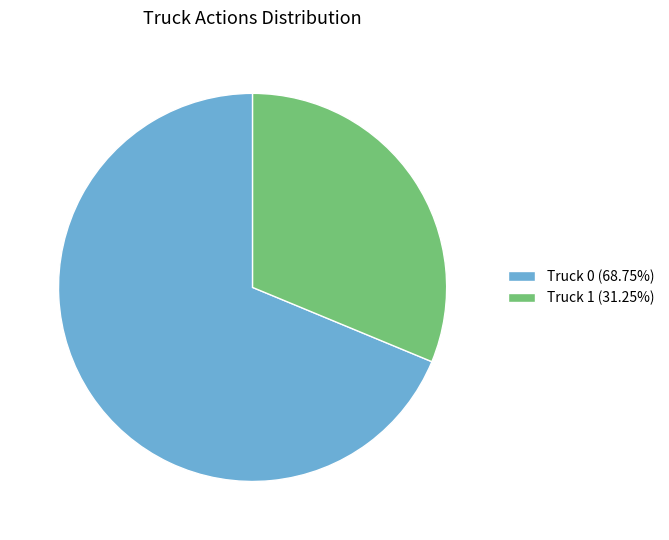

Does any single category account for the majority?

Yes